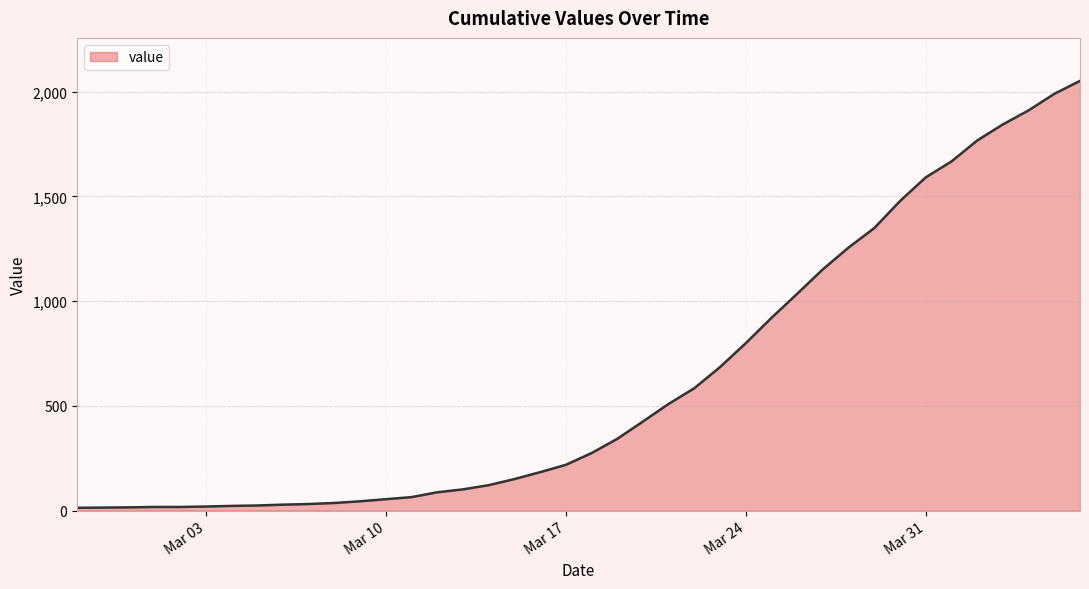

What is the smallest value displayed?

13